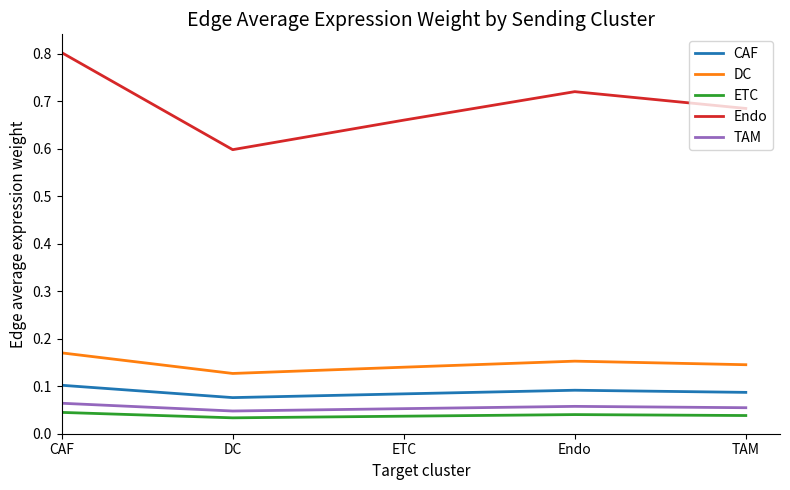

What position from the right is TAM?

1